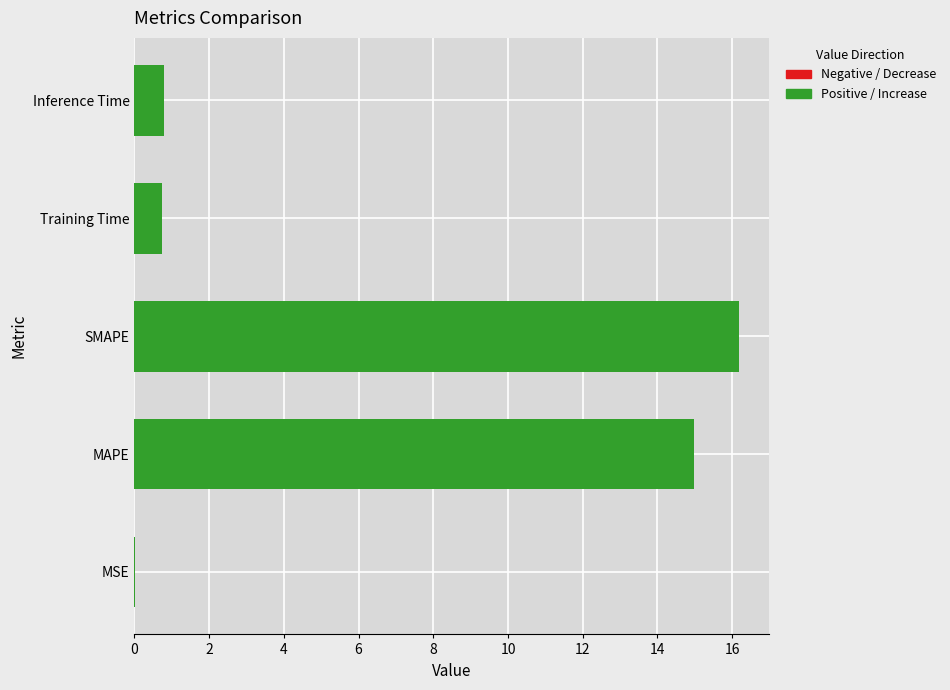

Between Training Time and MAPE, which is larger?

MAPE